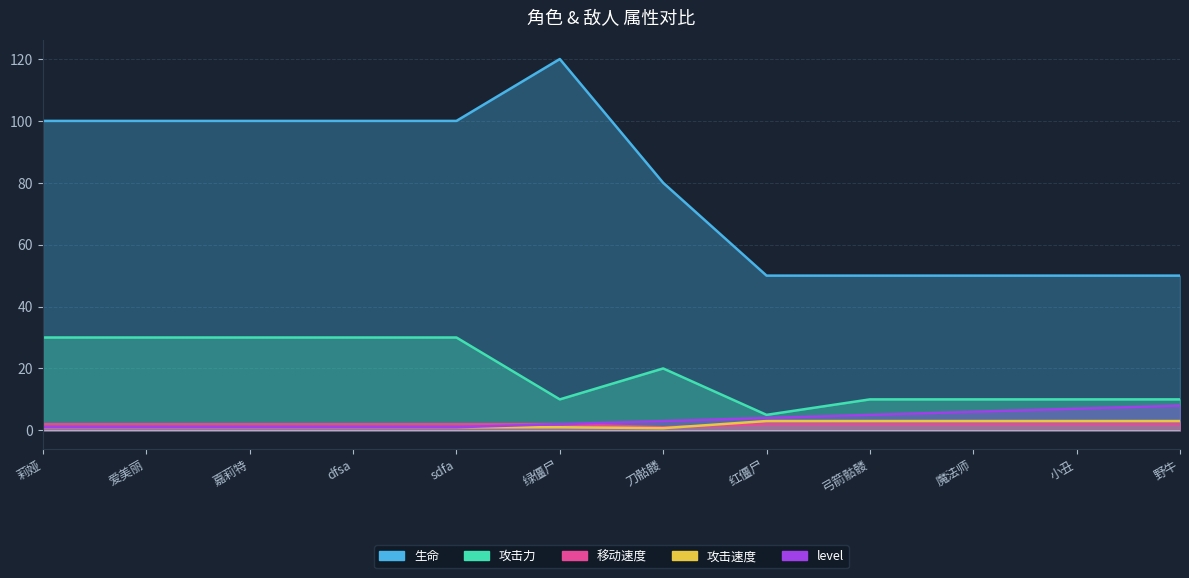

How many values in the 生命 series are below 100?

6